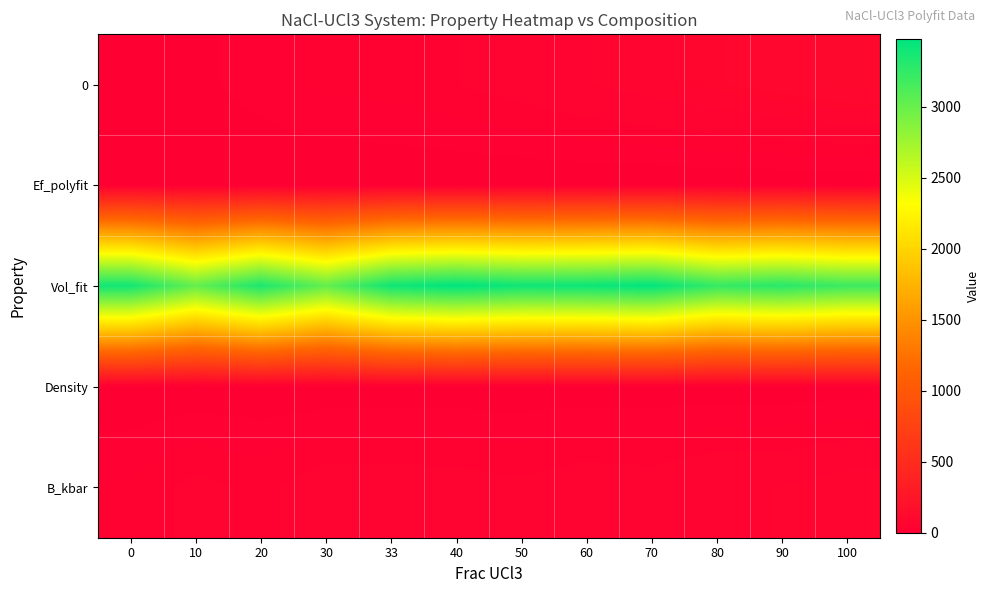

Which series changed the most between 80 and 100?

Vol_fit